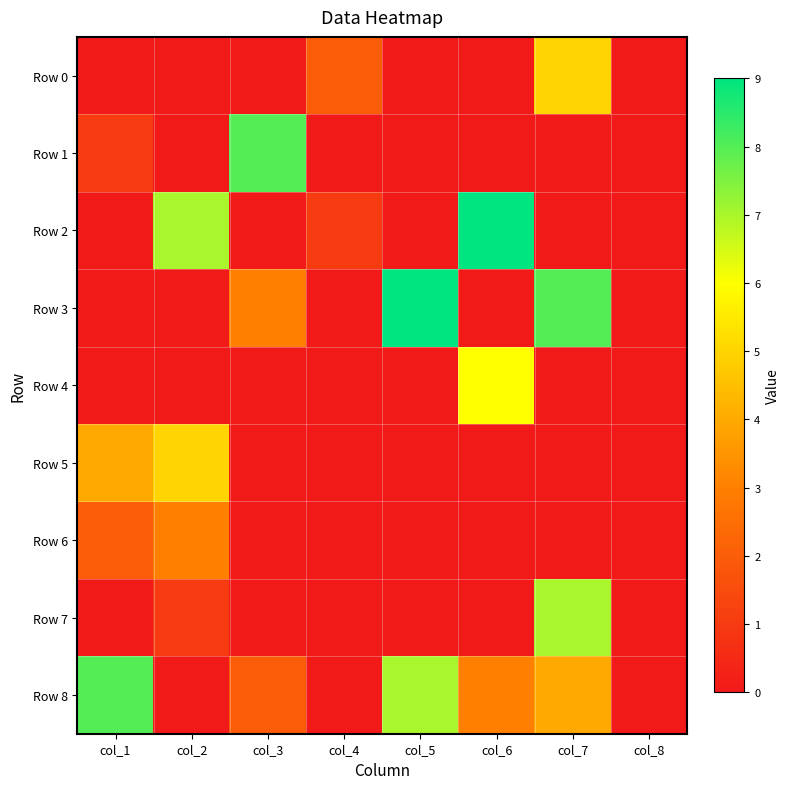

At which category does the chart reach its minimum across all series?

col_1